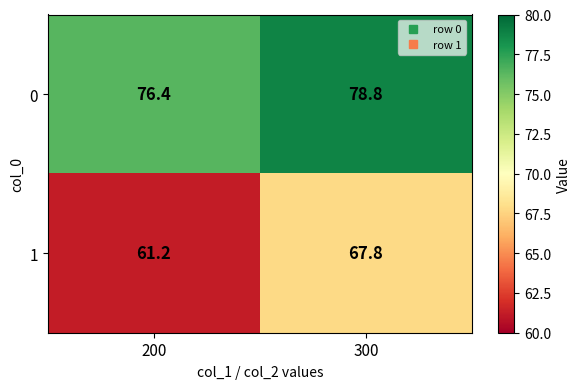

What is the sum of all 1 values?

129.0